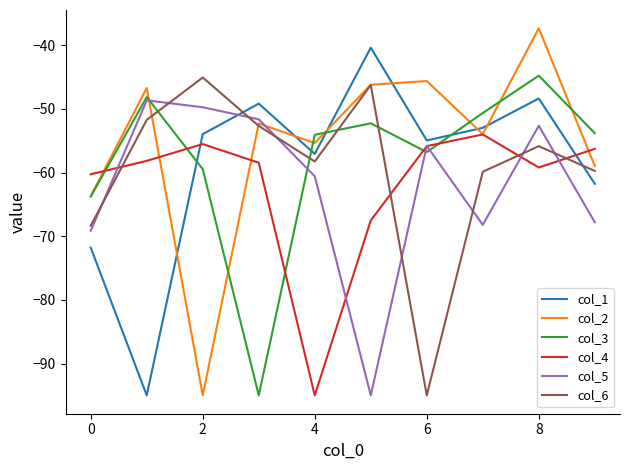

In col_6, how many points are lower than both neighbors (excluding endpoints)?

2